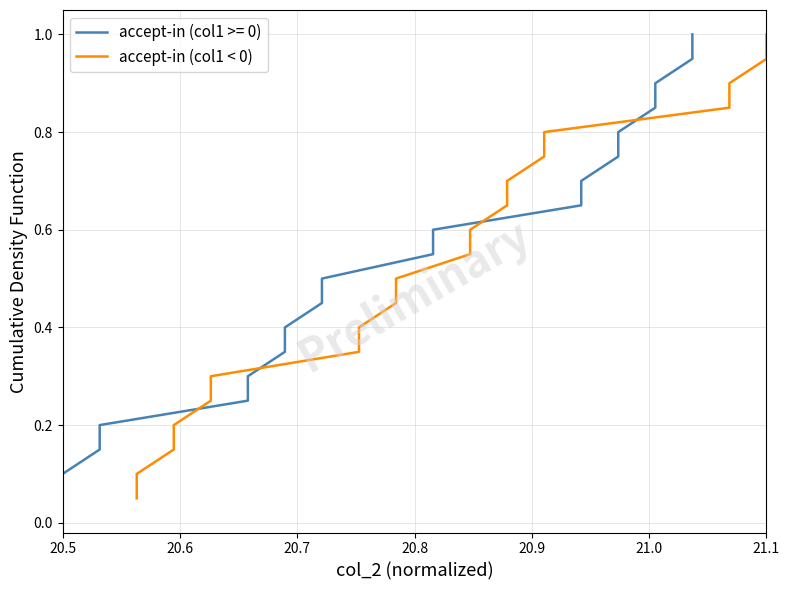

What is the maximum value for accept-in (col1 < 0)?

1.0